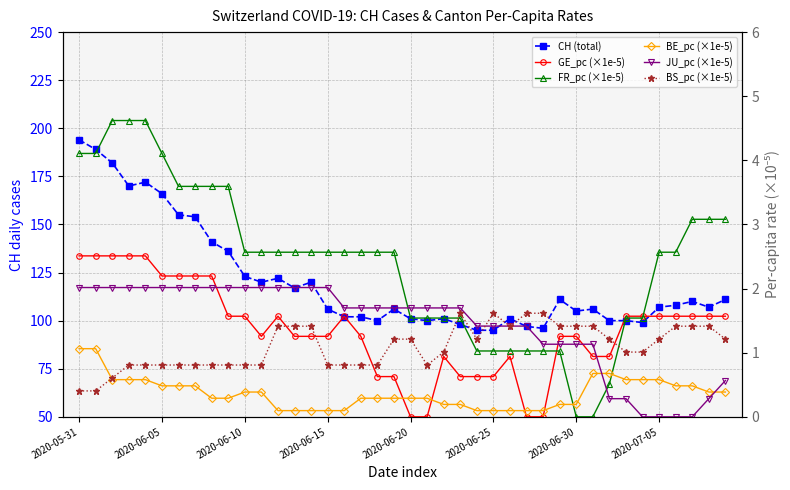

Which series has the widest spread of values?

CH (total)